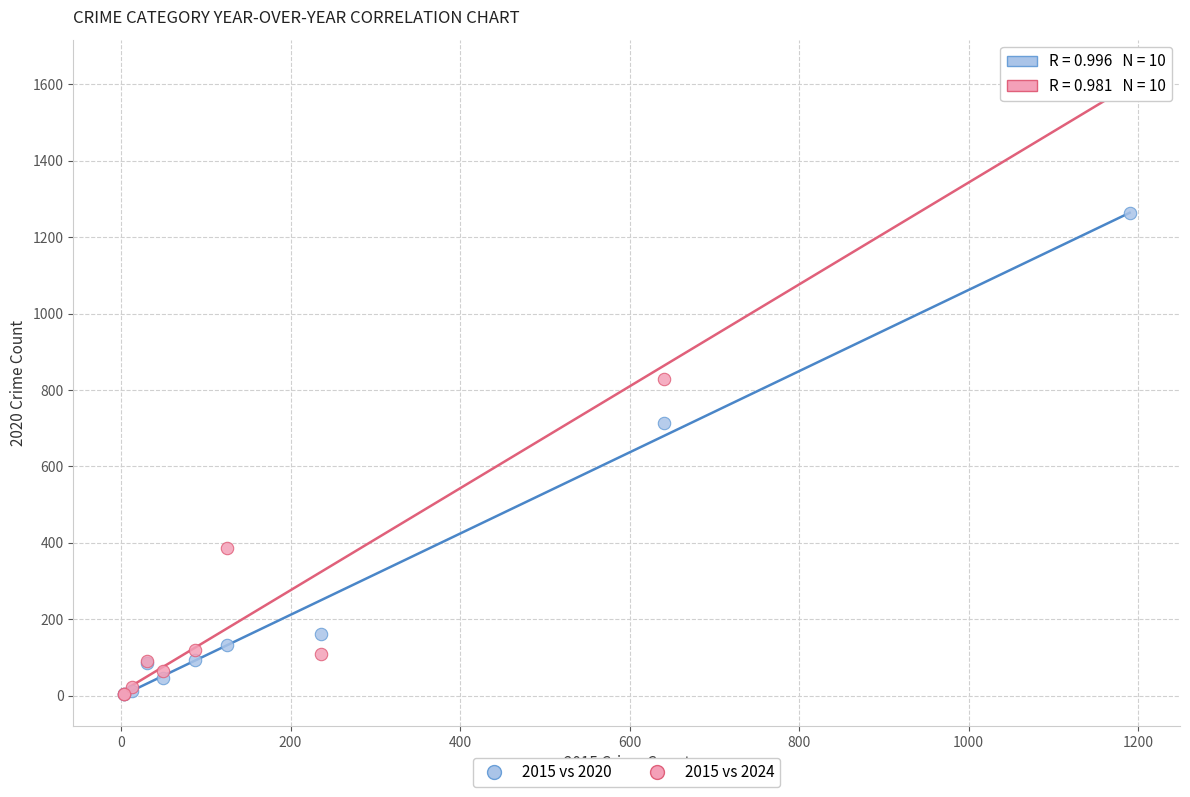

What are all the series names shown in the legend?

2015 vs 2020, 2015 vs 2024